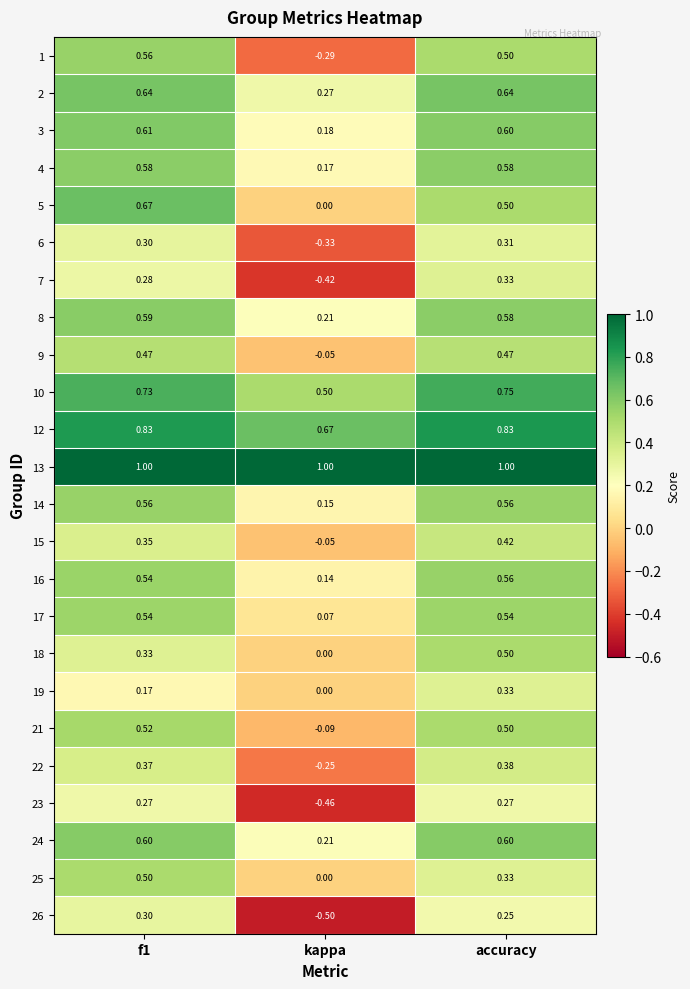

At which label does 25 reach its minimum?

kappa